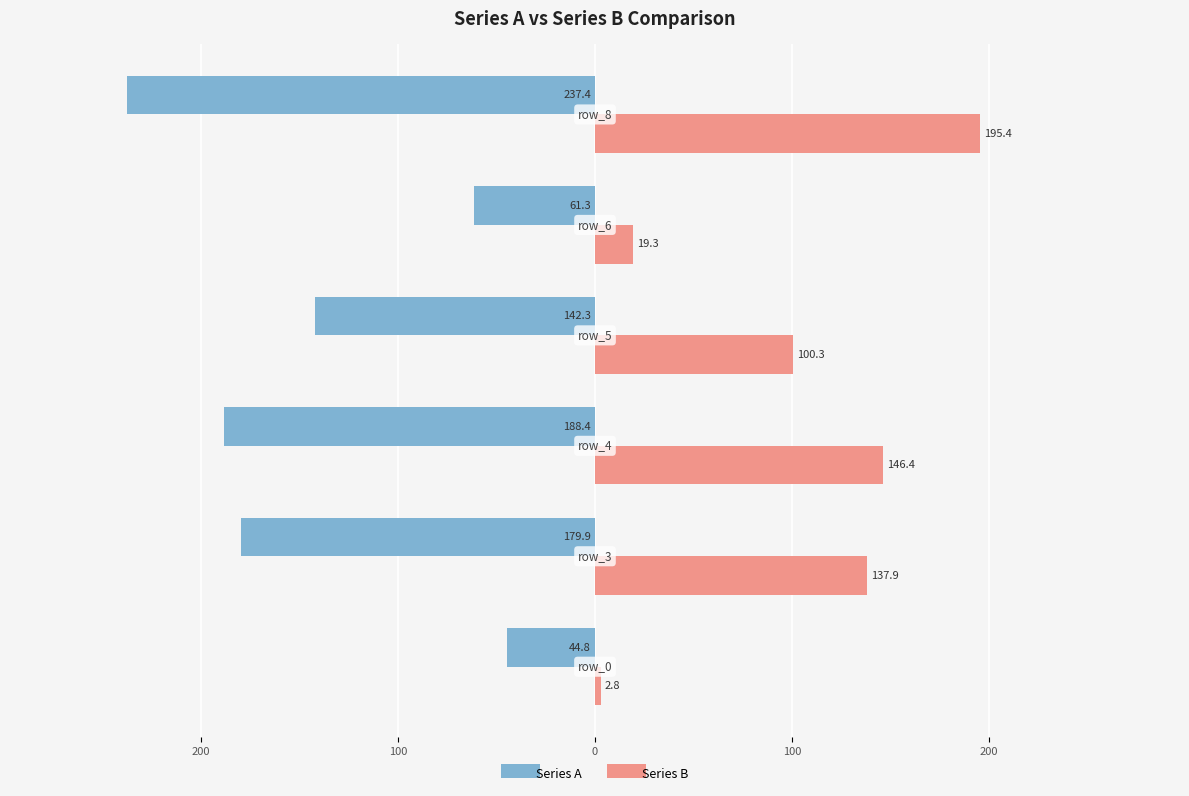

What are all the series names shown in the legend?

Series A, Series B